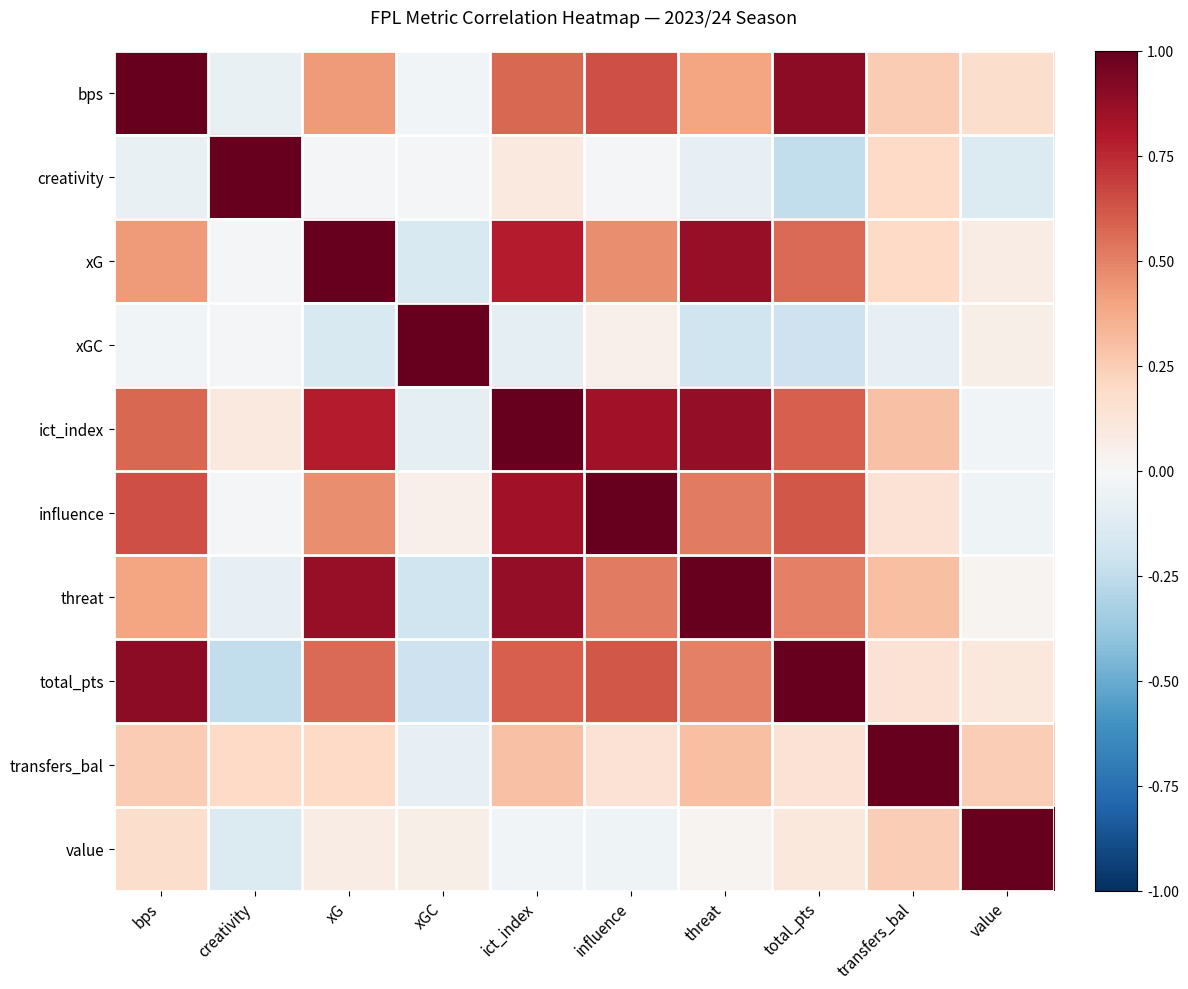

Reading left to right, list all the values displayed in this chart.

bps: bps=1.0	creativity=-0.1	xG=0.4	xGC=-0.0	ict_index=0.6	influence=0.6	threat=0.4	total_pts=0.9	transfers_bal=0.3	value=0.2
creativity: bps=-0.1	creativity=1.0	xG=-0.0	xGC=-0.0	ict_index=0.1	influence=-0.0	threat=-0.1	total_pts=-0.2	transfers_bal=0.2	value=-0.1
xG: bps=0.4	creativity=-0.0	xG=1.0	xGC=-0.2	ict_index=0.8	influence=0.5	threat=0.9	total_pts=0.6	transfers_bal=0.2	value=0.1
xGC: bps=-0.0	creativity=-0.0	xG=-0.2	xGC=1.0	ict_index=-0.1	influence=0.1	threat=-0.2	total_pts=-0.2	transfers_bal=-0.1	value=0.1
ict_index: bps=0.6	creativity=0.1	xG=0.8	xGC=-0.1	ict_index=1.0	influence=0.8	threat=0.9	total_pts=0.6	transfers_bal=0.3	value=-0.0
influence: bps=0.6	creativity=-0.0	xG=0.5	xGC=0.1	ict_index=0.8	influence=1.0	threat=0.5	total_pts=0.6	transfers_bal=0.1	value=-0.0
threat: bps=0.4	creativity=-0.1	xG=0.9	xGC=-0.2	ict_index=0.9	influence=0.5	threat=1.0	total_pts=0.5	transfers_bal=0.3	value=0.0
total_pts: bps=0.9	creativity=-0.2	xG=0.6	xGC=-0.2	ict_index=0.6	influence=0.6	threat=0.5	total_pts=1.0	transfers_bal=0.1	value=0.1
transfers_bal: bps=0.3	creativity=0.2	xG=0.2	xGC=-0.1	ict_index=0.3	influence=0.1	threat=0.3	total_pts=0.1	transfers_bal=1.0	value=0.2
value: bps=0.2	creativity=-0.1	xG=0.1	xGC=0.1	ict_index=-0.0	influence=-0.0	threat=0.0	total_pts=0.1	transfers_bal=0.2	value=1.0